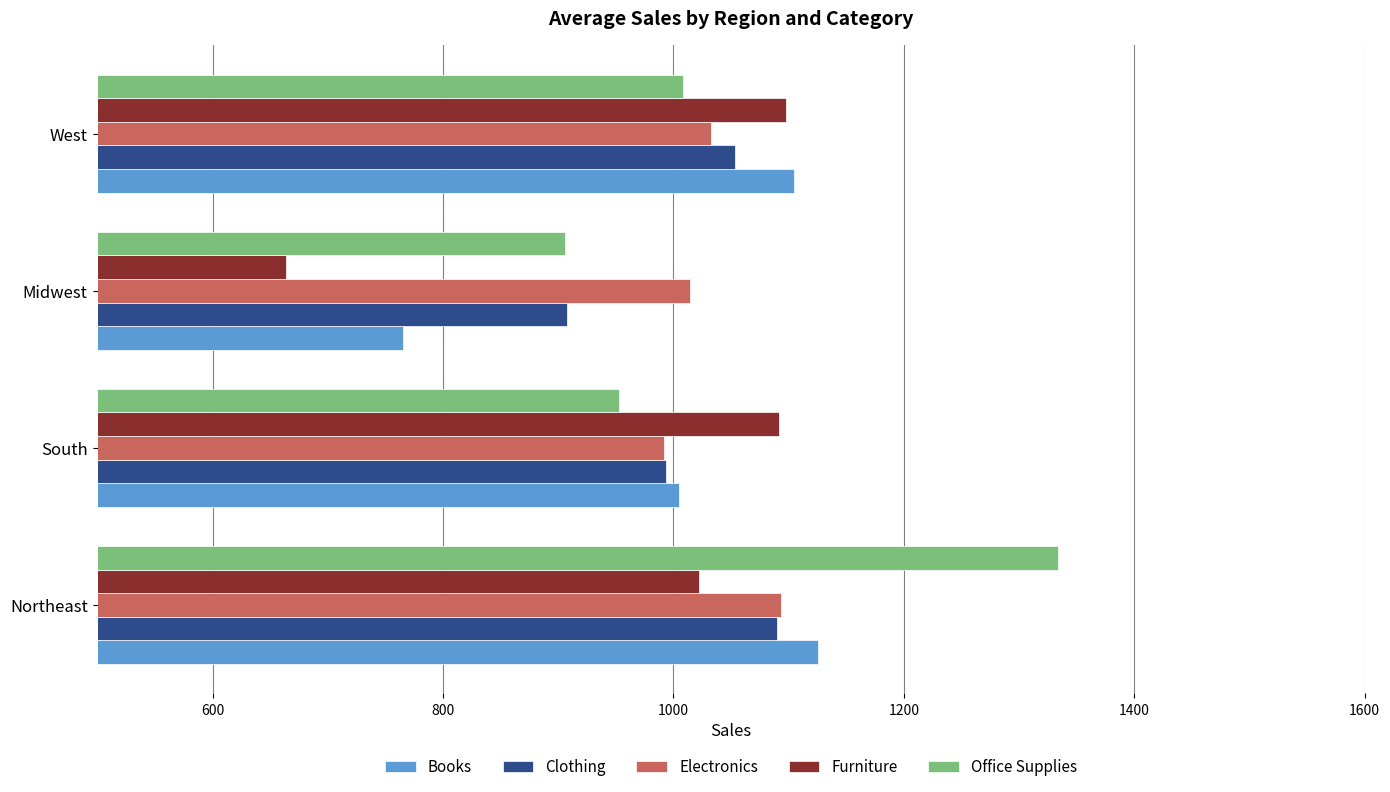

What is the average value of the Electronics series?

1032.9